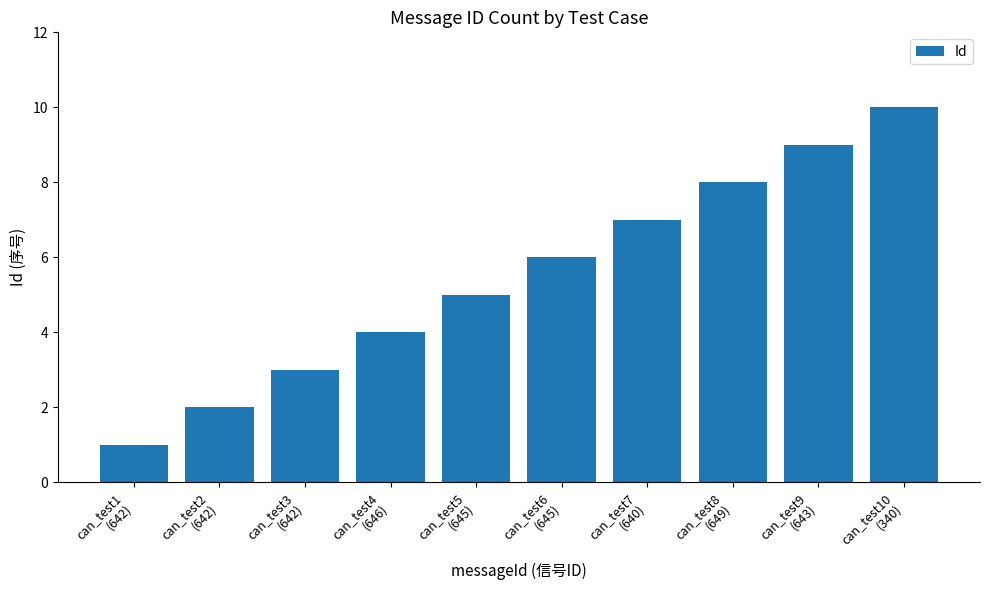

What is the difference between the maximum and minimum values?

9